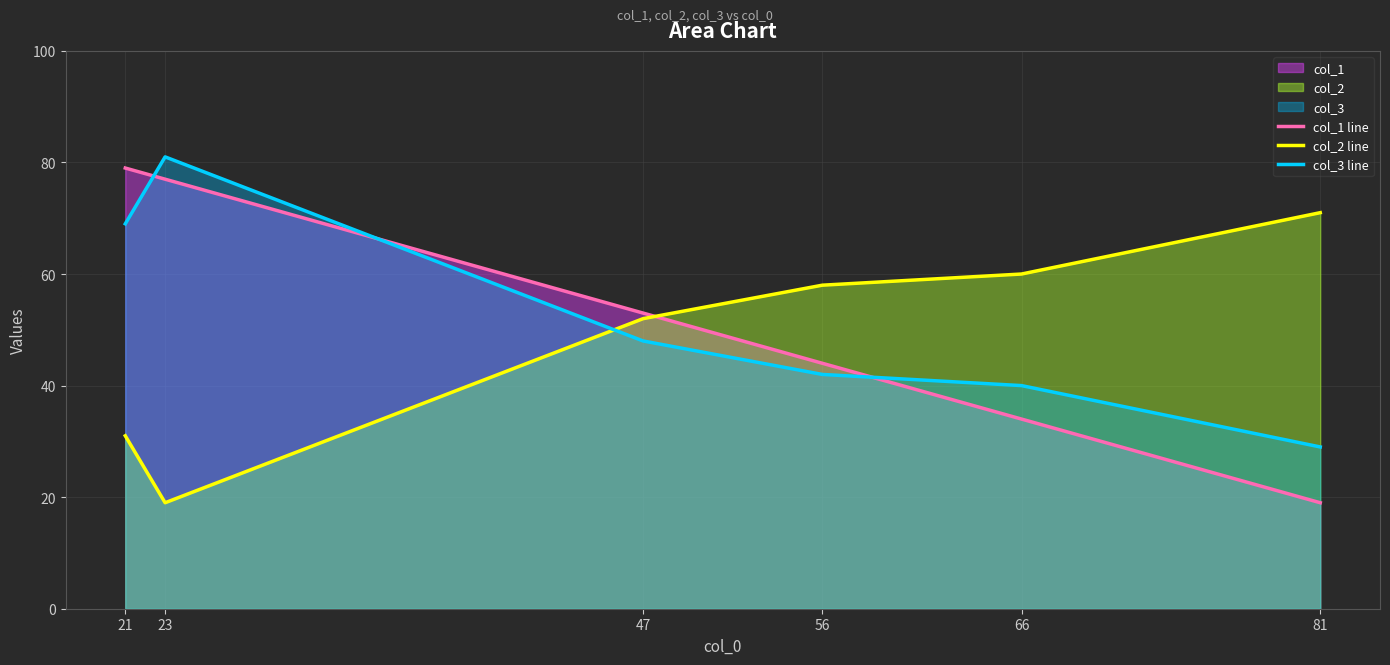

Which series has the largest range (max minus min)?

col_1 line